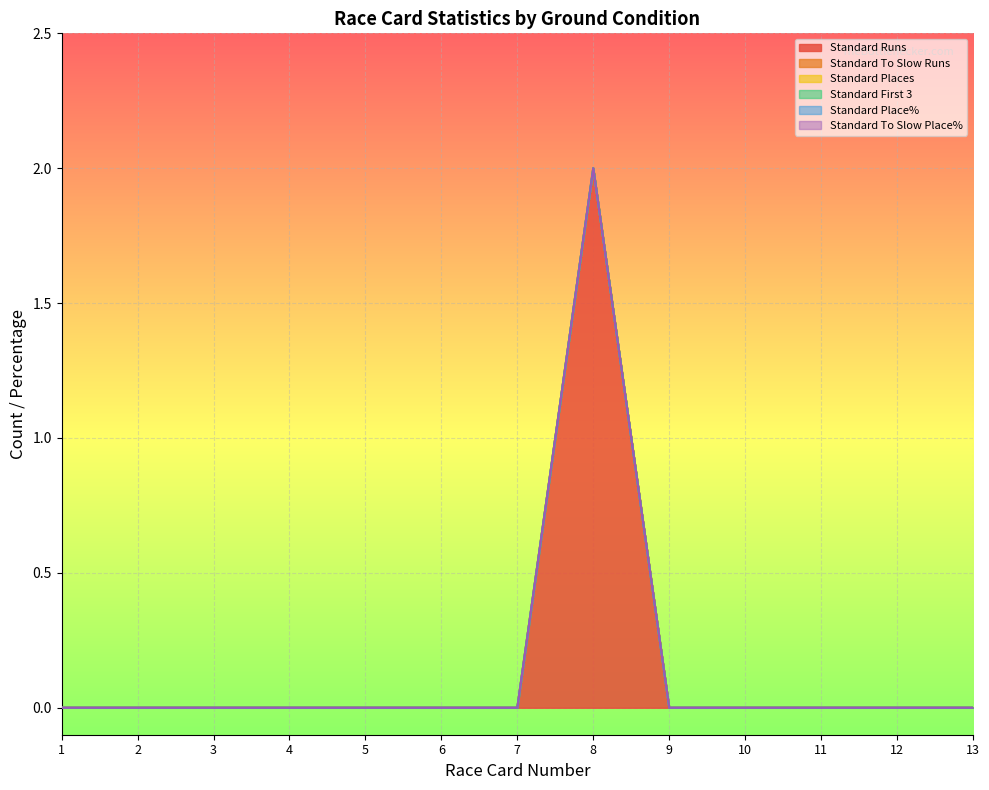

How many data points does each series have?

13